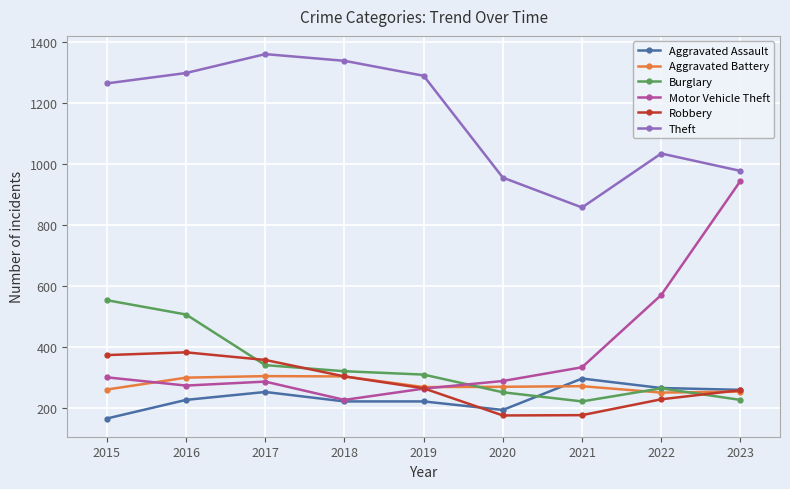

What is the greatest value displayed?

1359